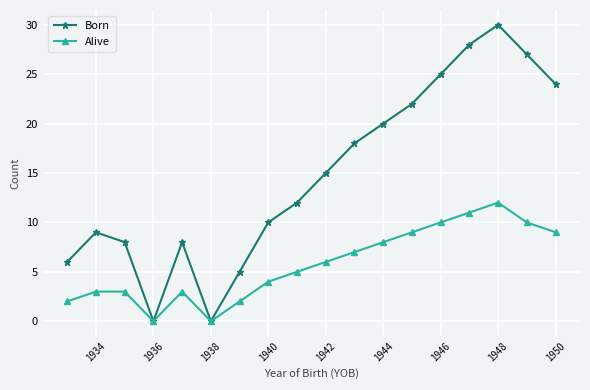

Rank the series by their maximum value, from highest to lowest.

Born, Alive